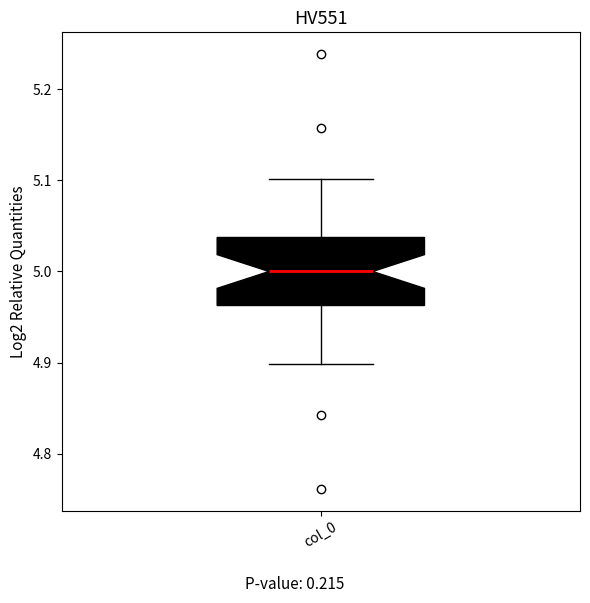

Read this box plot against the y-axis: the position of the median line, the range covered by the box, and the ends of both whiskers. The values are not printed on the chart, so give them approximately, as read against the axis.

median 5.00, box 4.96 to 5.04, whiskers 4.90 to 5.10